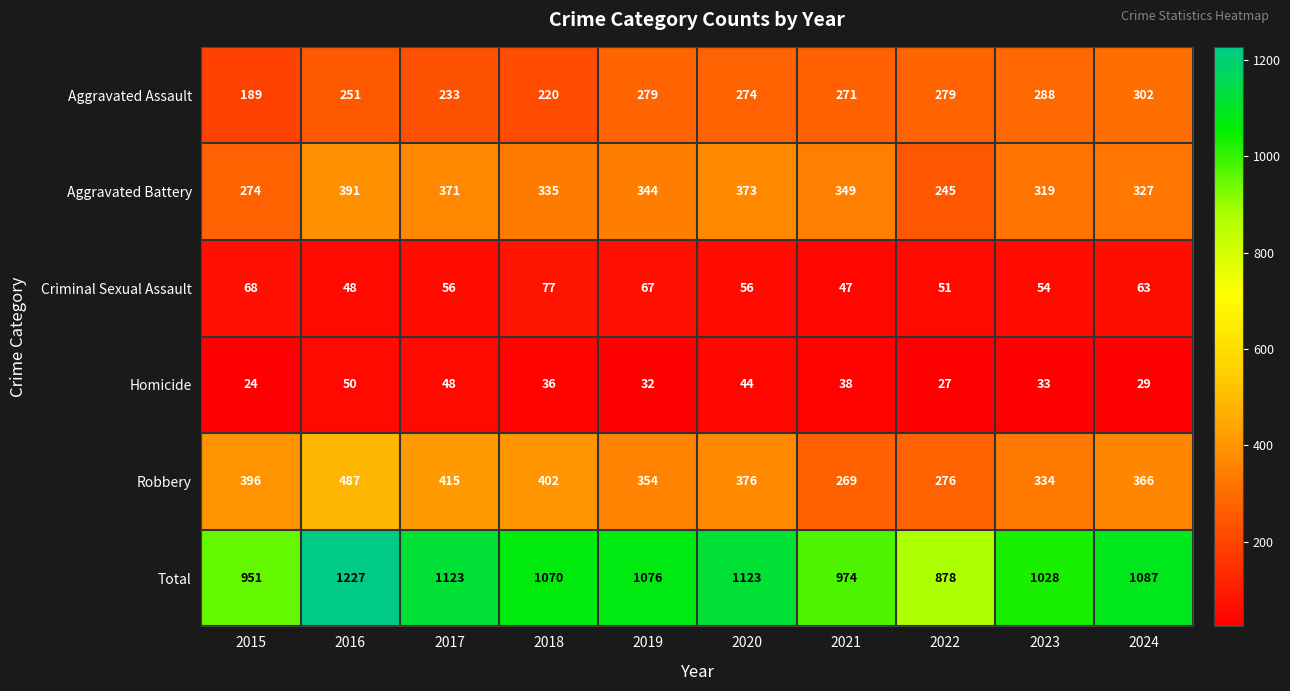

List the series in order of their peak value, lowest first.

Homicide, Criminal Sexual Assault, Aggravated Assault, Aggravated Battery, Robbery, Total